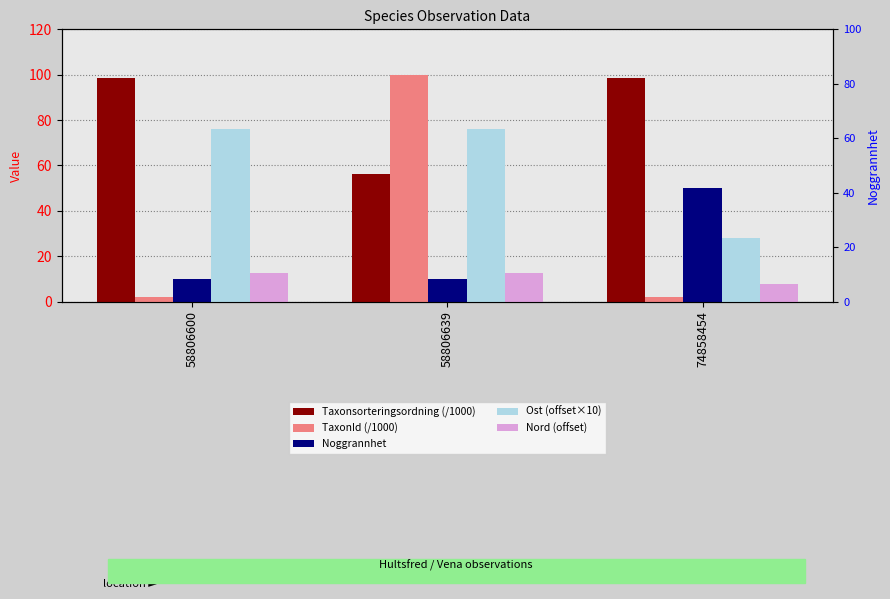

How many values in the Ost (offset×10) series are below 75?

1